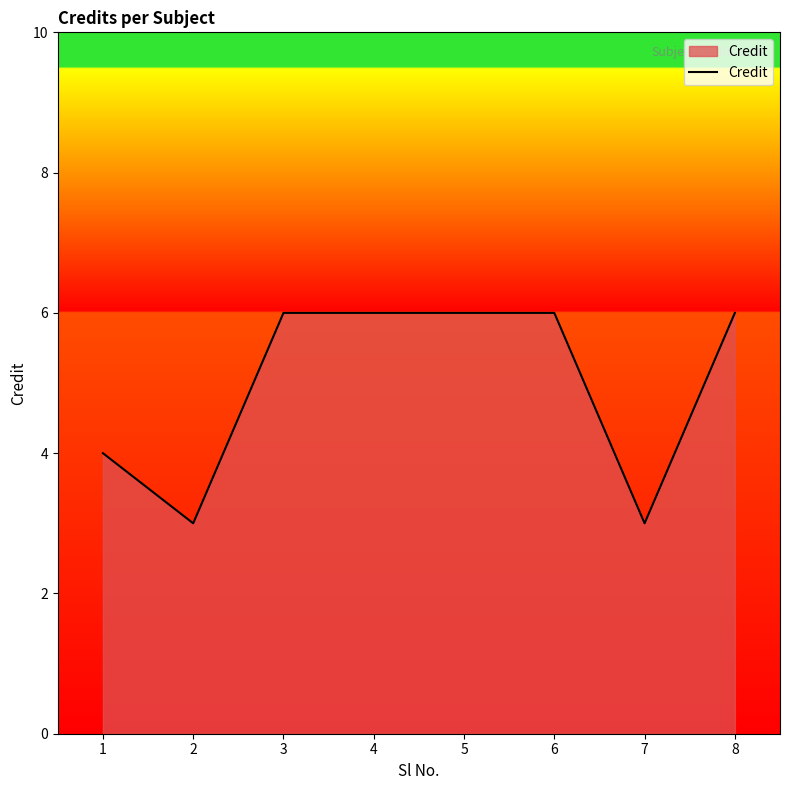

Reading left to right, what are all the values shown in this chart?

1=4	2=3	3=6	4=6	5=6	6=6	7=3	8=6